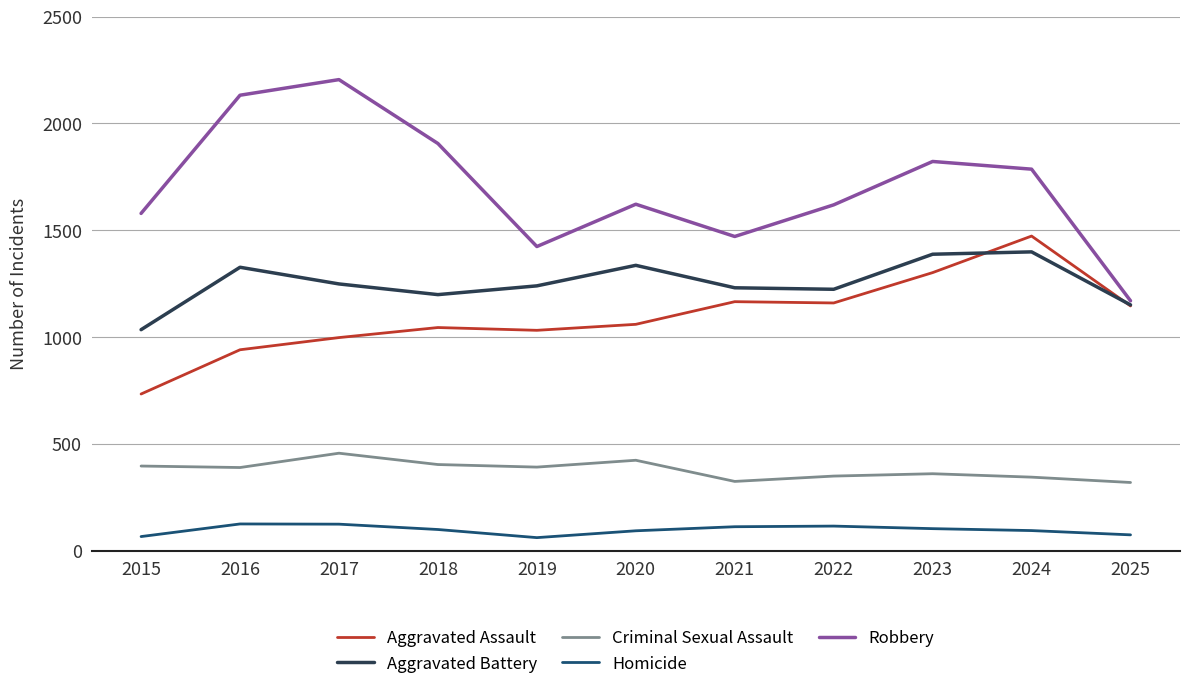

Which series has the largest total across all categories?

Robbery